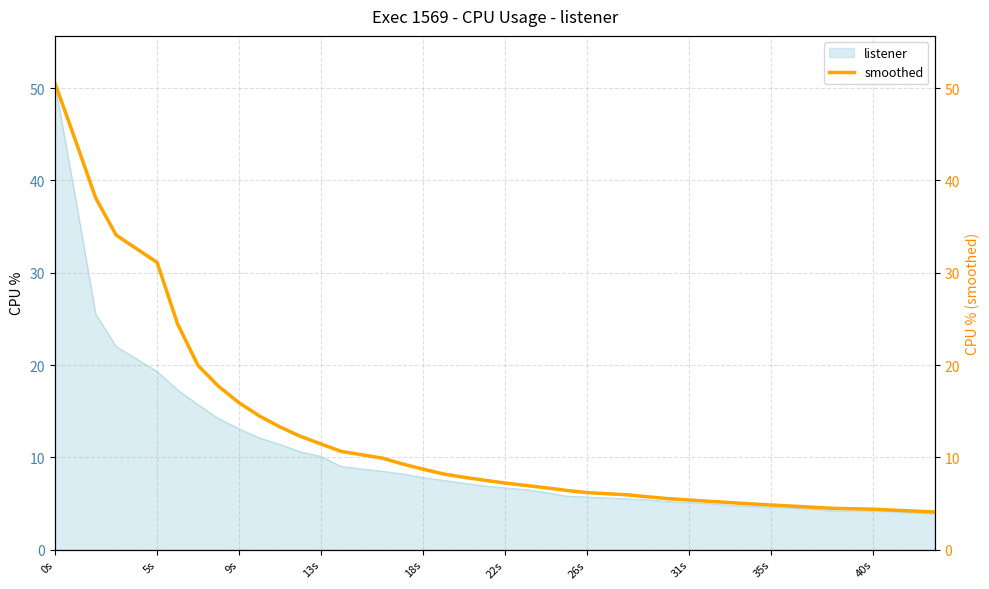

True or false: listener has a value of 5.7 at 26s.

True